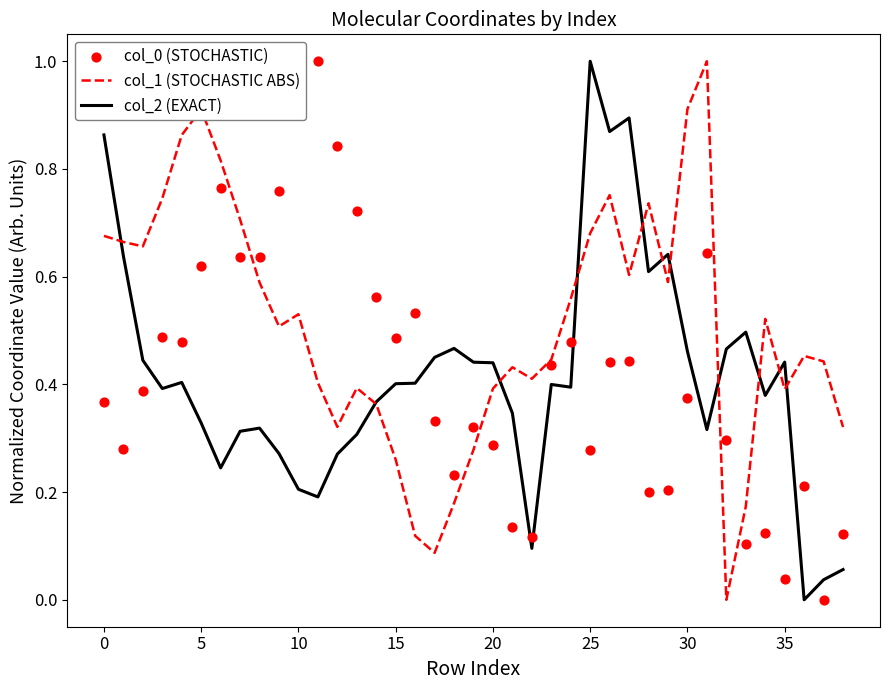

Which series has the largest total across all categories?

col_1 (STOCHASTIC ABS)